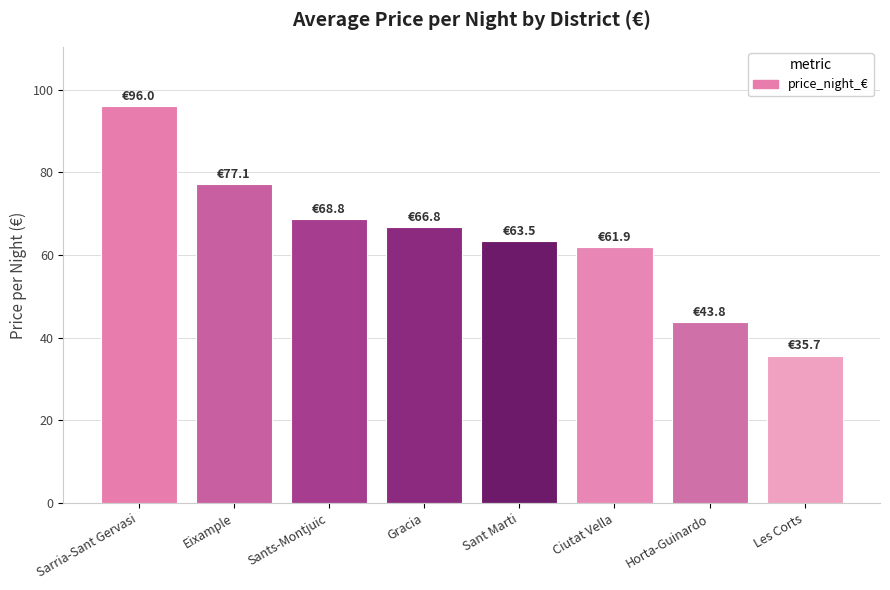

What is the difference between the maximum and minimum values?

60.3